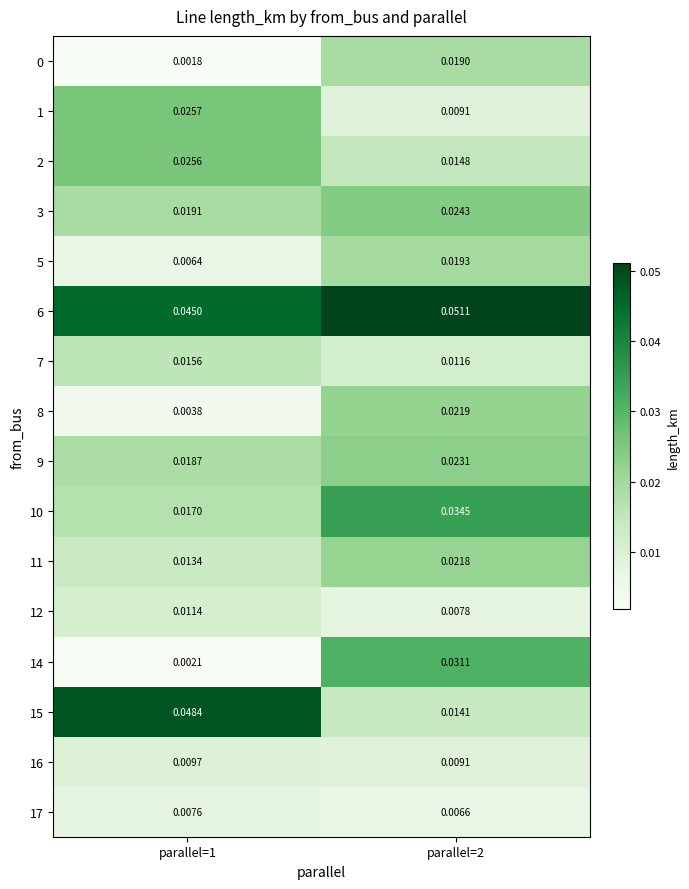

Which series has the largest total across all categories?

6